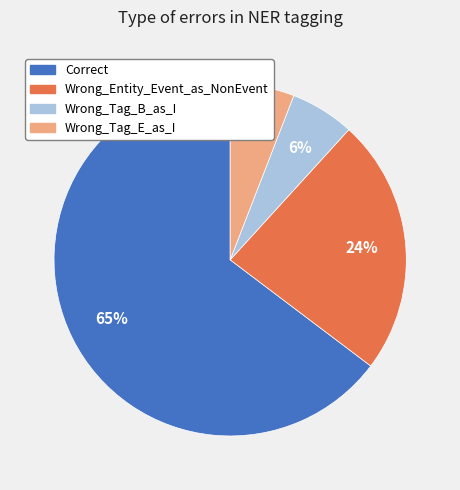

How many segments does this pie chart have?

4